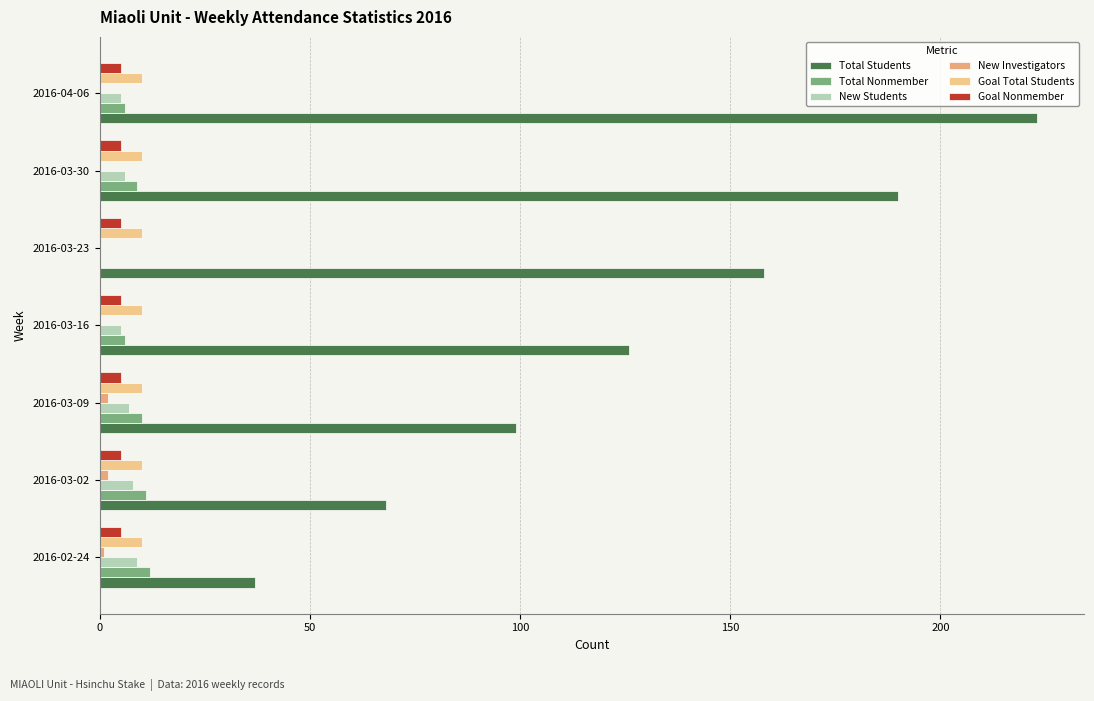

What is the value of the Total Nonmember bar at the 7th from the left?

6.0